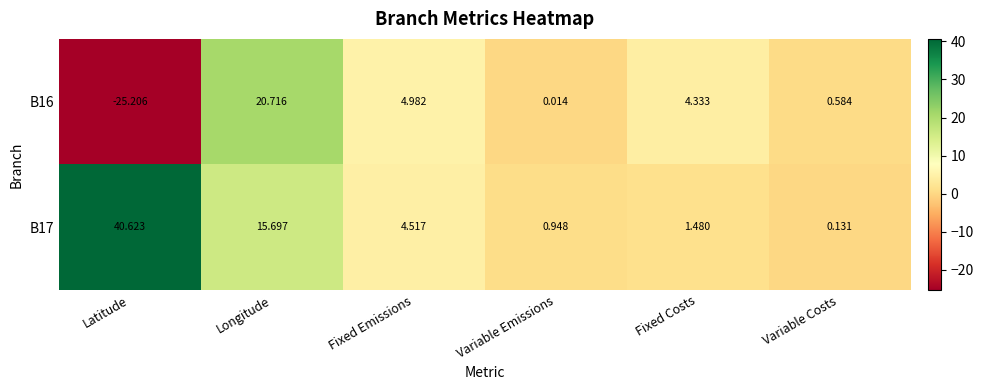

At which label is B16 closest to -2?

Variable Emissions